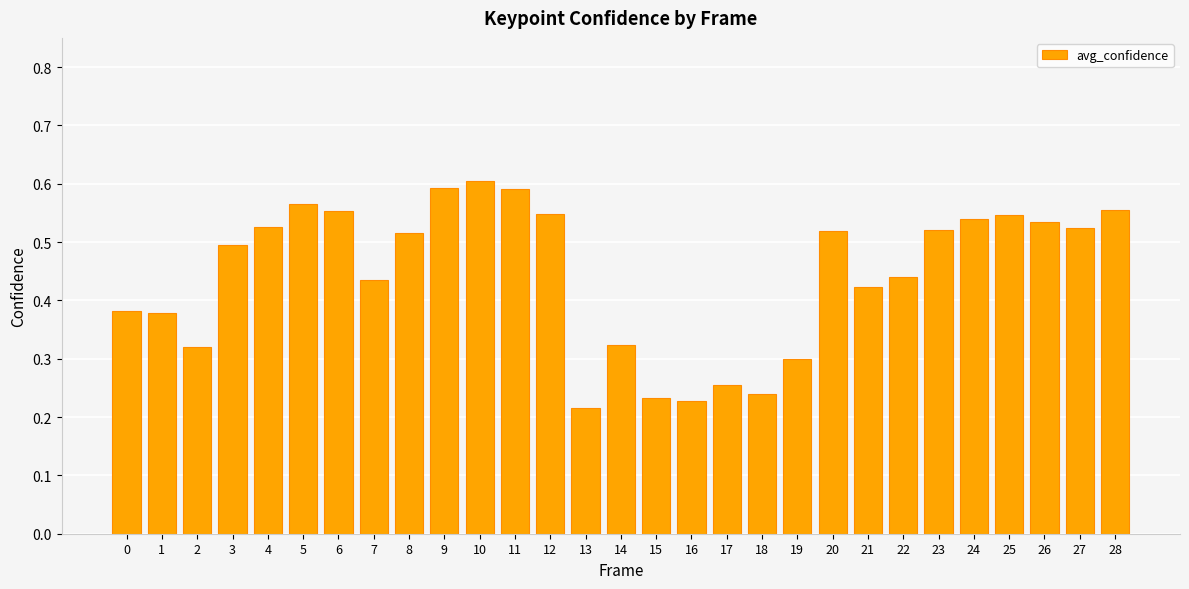

What is the sum of the values at 5 and 25?

1.1